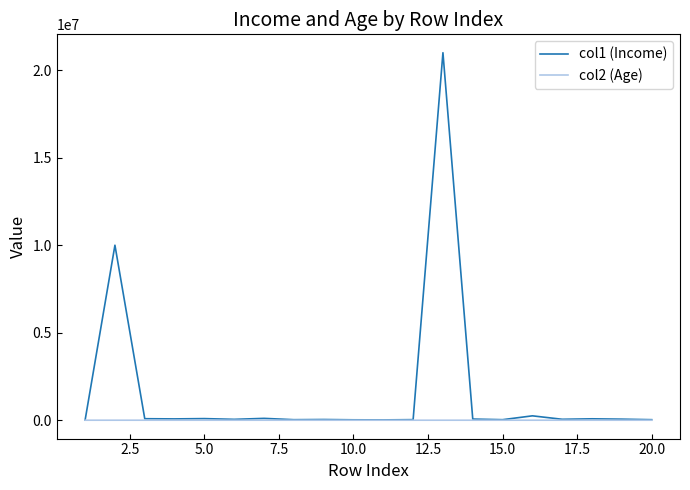

Rank the series by their average value, from highest to lowest.

col1 (Income), col2 (Age)